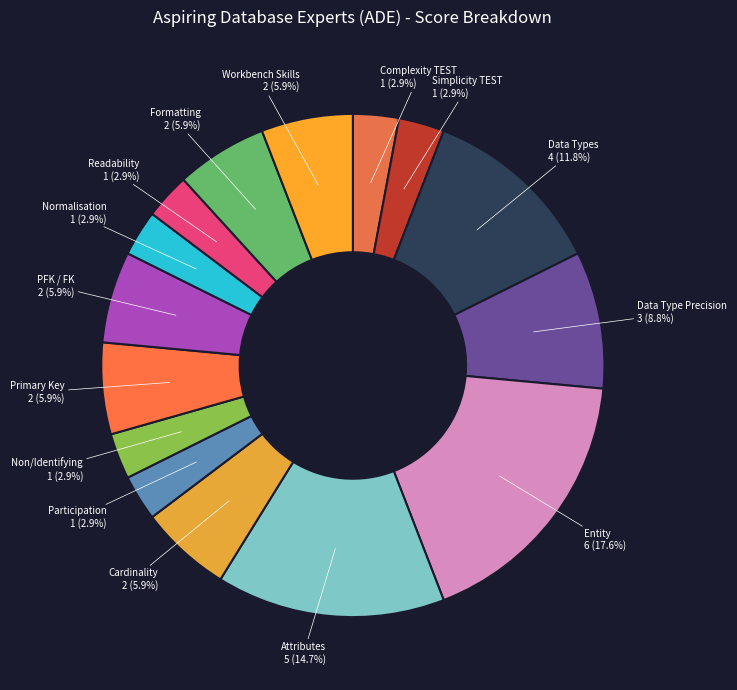

Is the sum of Formatting and Data Types greater than half?

No